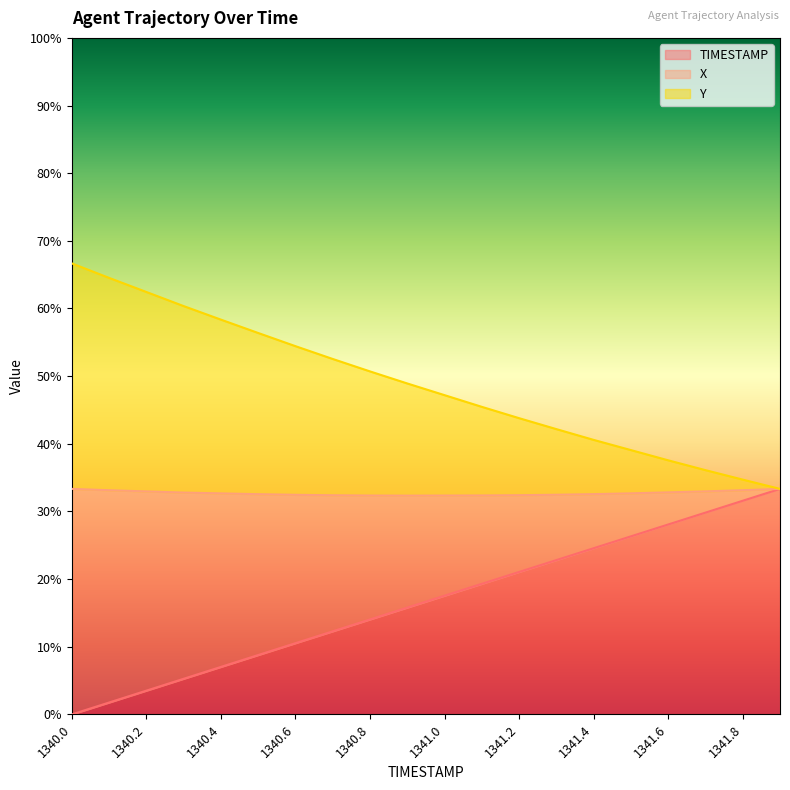

At how many categories does at least one series exceed 40?

15